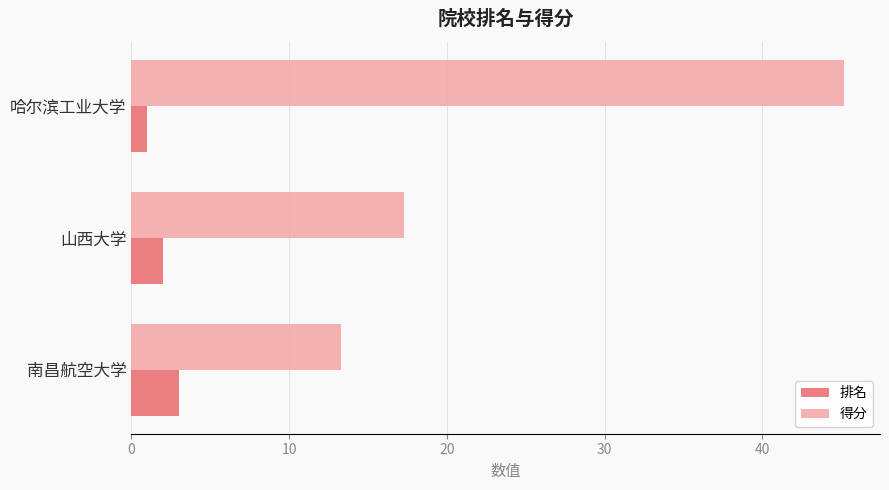

List the series in order of their peak value, lowest first.

排名, 得分